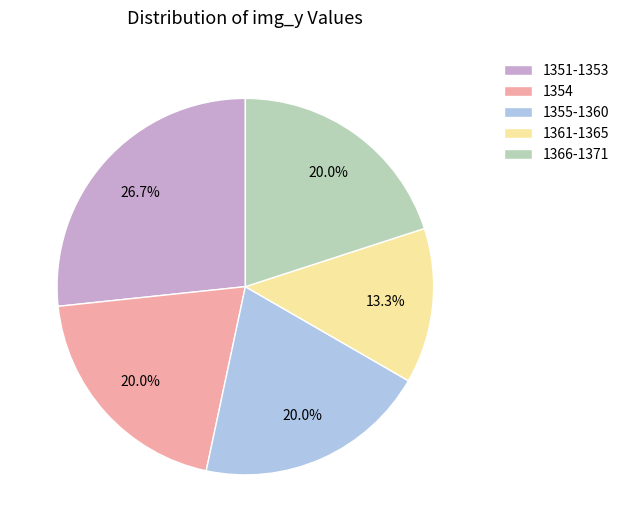

What is the largest slice in the pie chart?

1351-1353